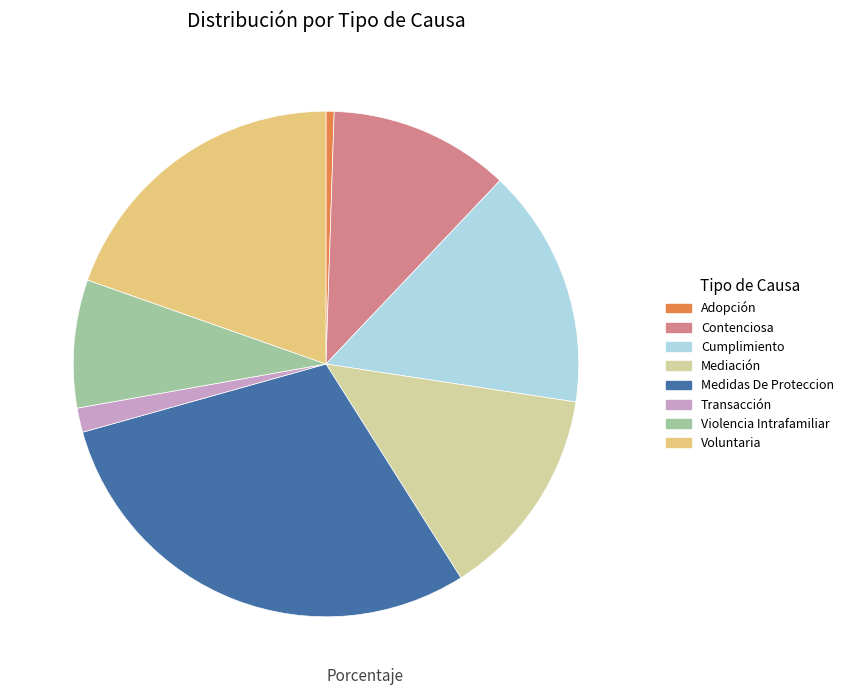

Is there a majority slice in this chart?

No